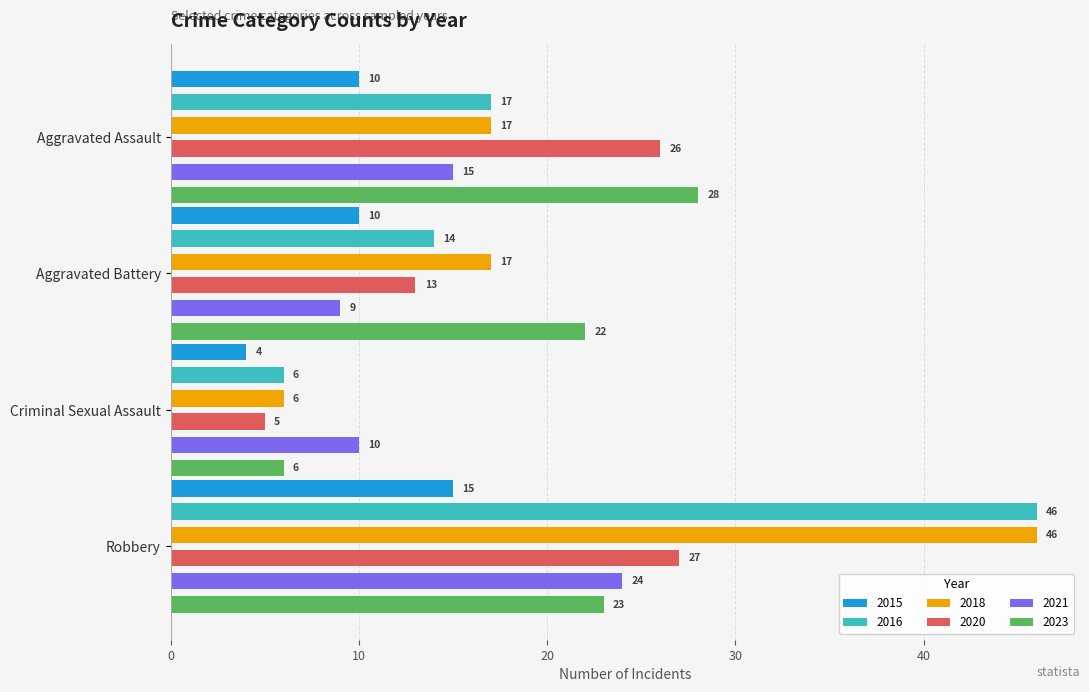

Rank the categories by 2016 value from lowest to highest.

Criminal Sexual Assault, Aggravated Battery, Aggravated Assault, Robbery